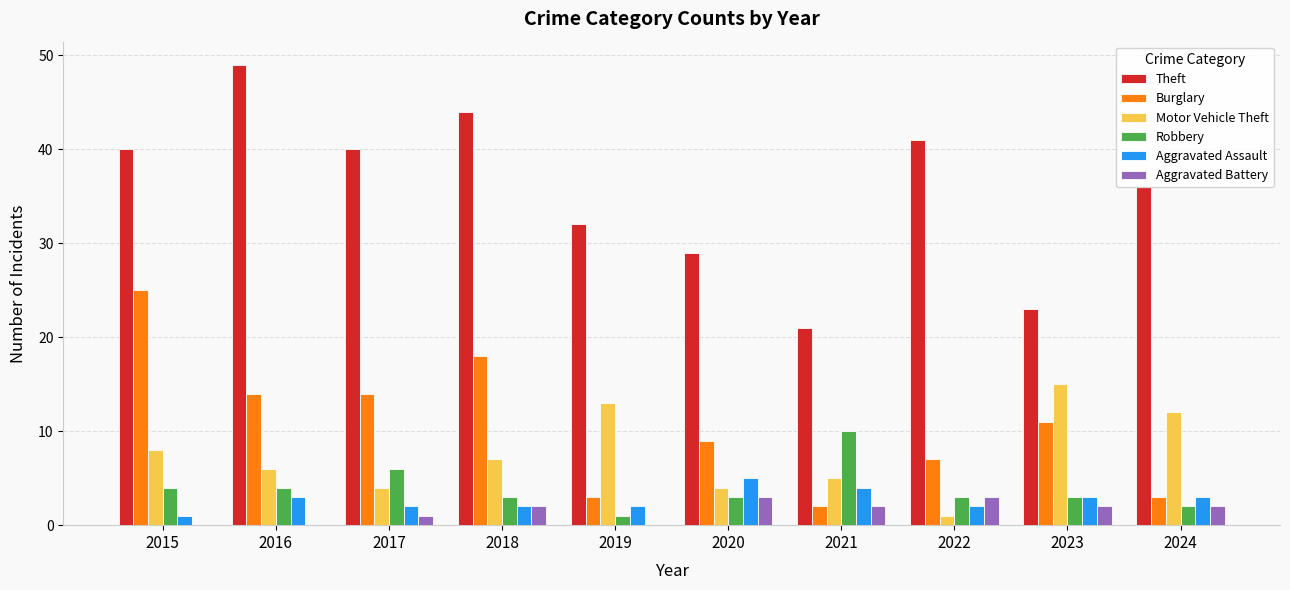

How many distinct data groups are displayed?

6